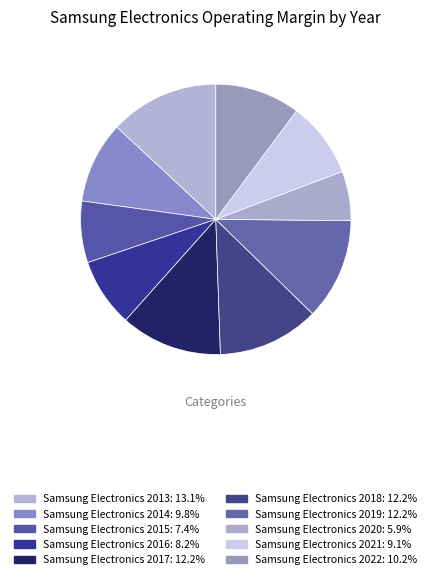

How many segments does this pie chart have?

10